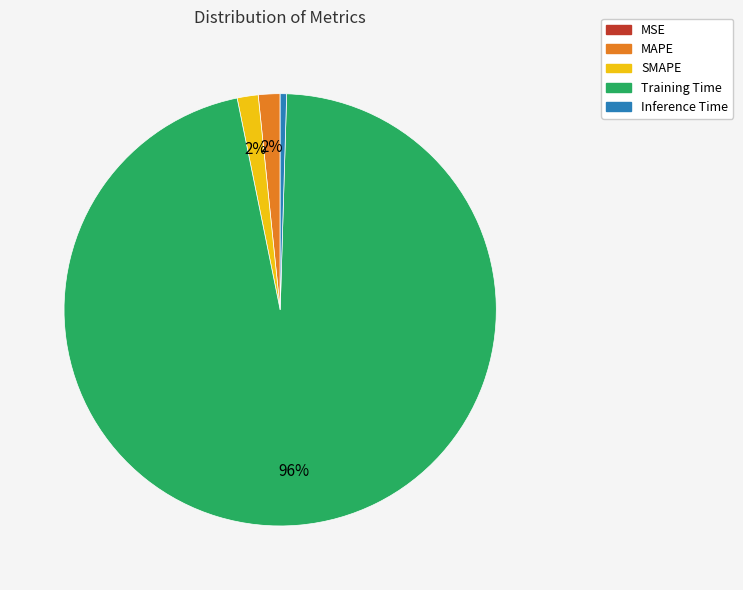

Combined, do SMAPE and MAPE account for over 50%?

No